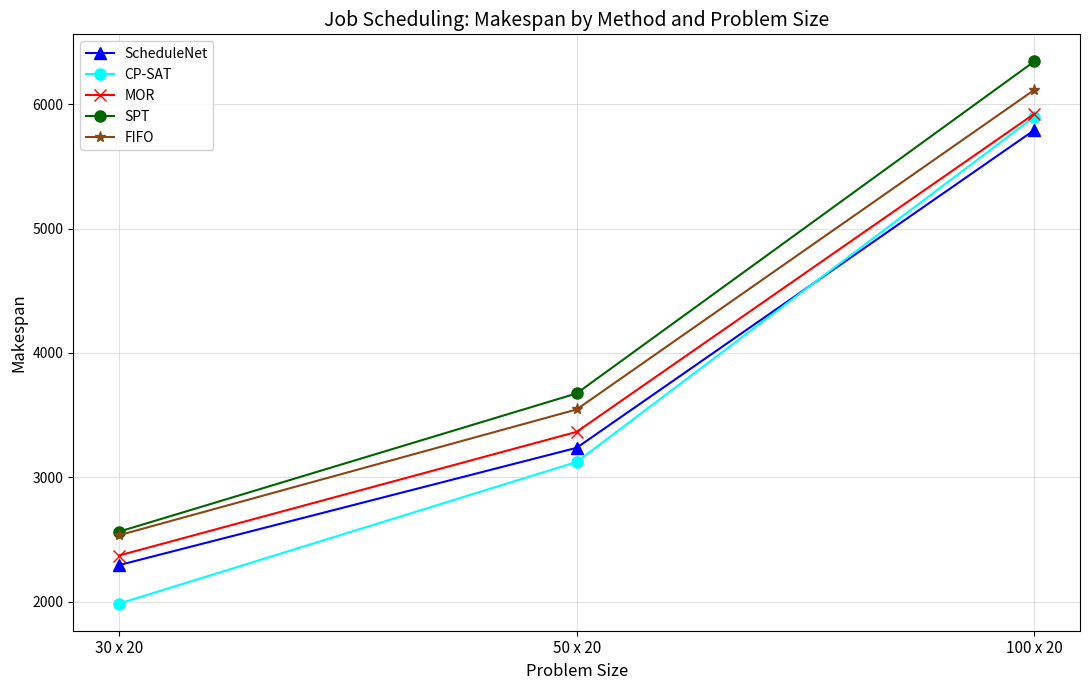

What position from the left is 50 x 20?

2